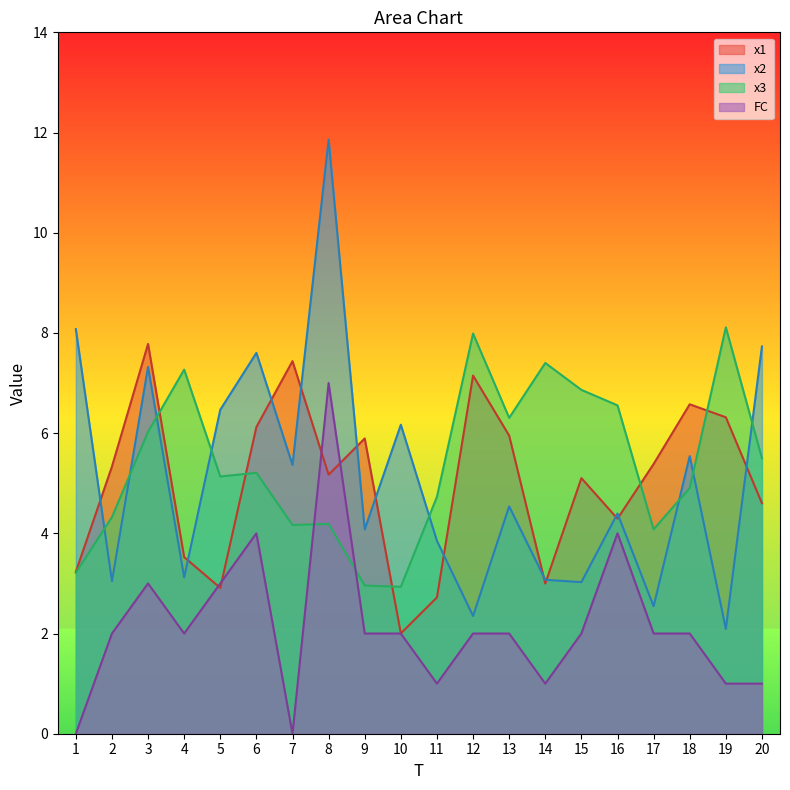

The value of x1 at 4 is 3.5. True or false?

True